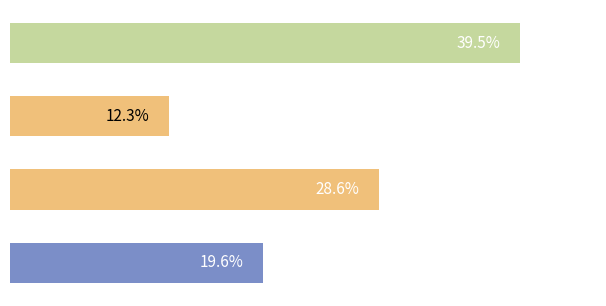

How many bars are there in total?

4